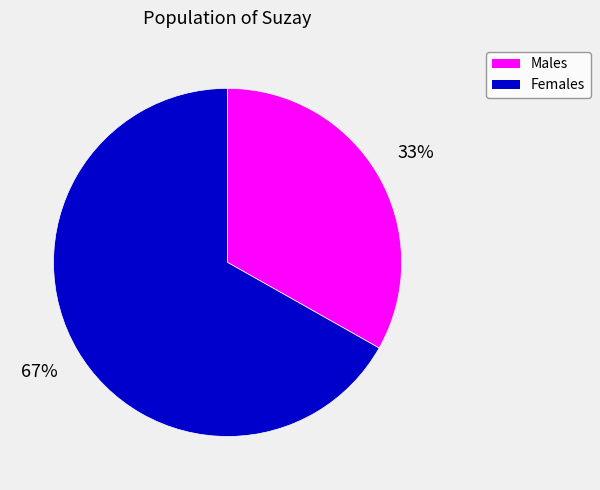

To the nearest percent, what is the difference between the largest and smallest slice percentages?

34%